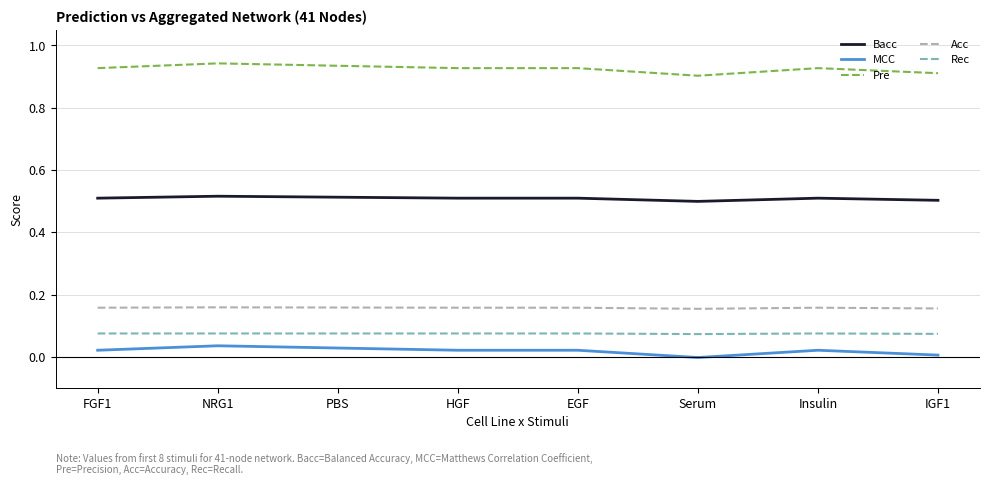

What are all the series names shown in the legend?

Bacc, MCC, Pre, Acc, Rec